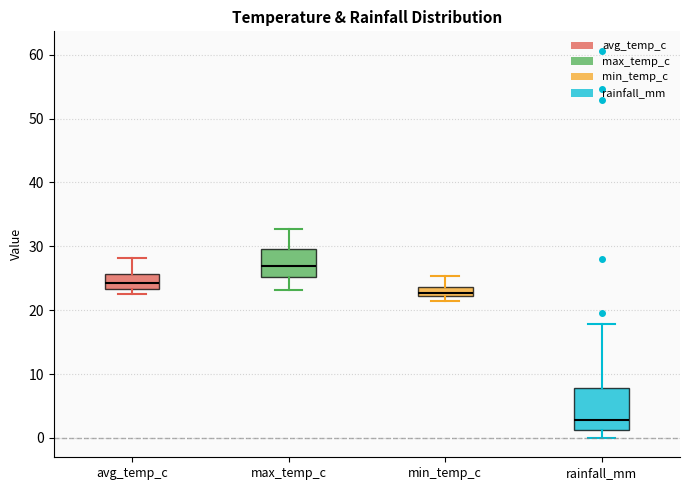

Which box has the lowest median line?

rainfall_mm